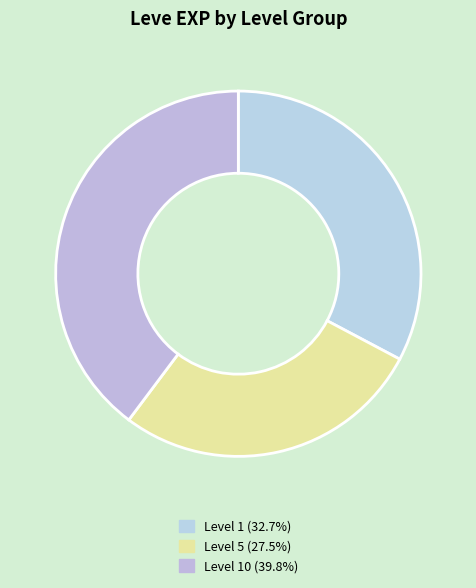

How many slices are in this pie chart?

3